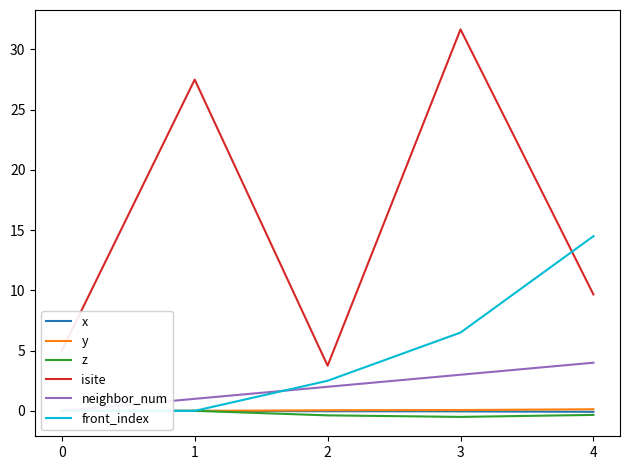

How many data points in isite are above 9?

3